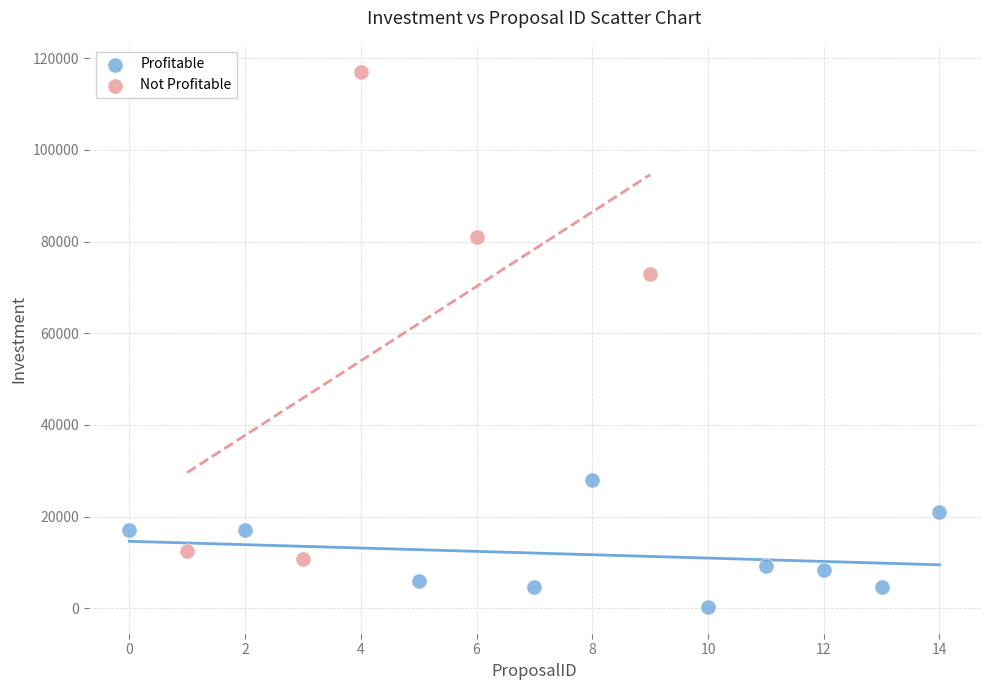

What are all the series names shown in the legend?

Profitable, Not Profitable